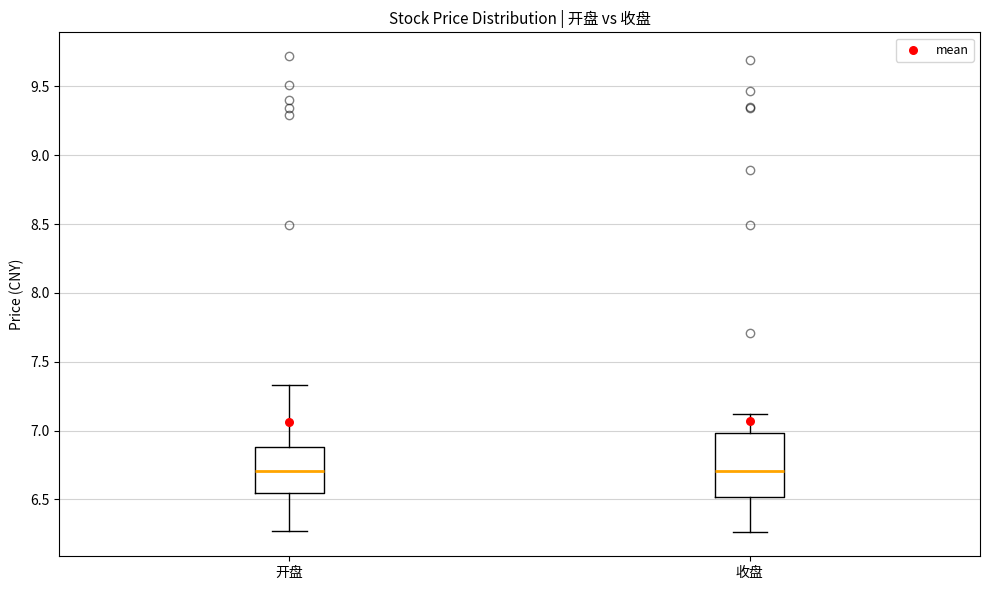

Where does the median line of the box for 开盘 sit on the y-axis? The values are not printed on the chart, so give them approximately, as read against the axis.

6.70